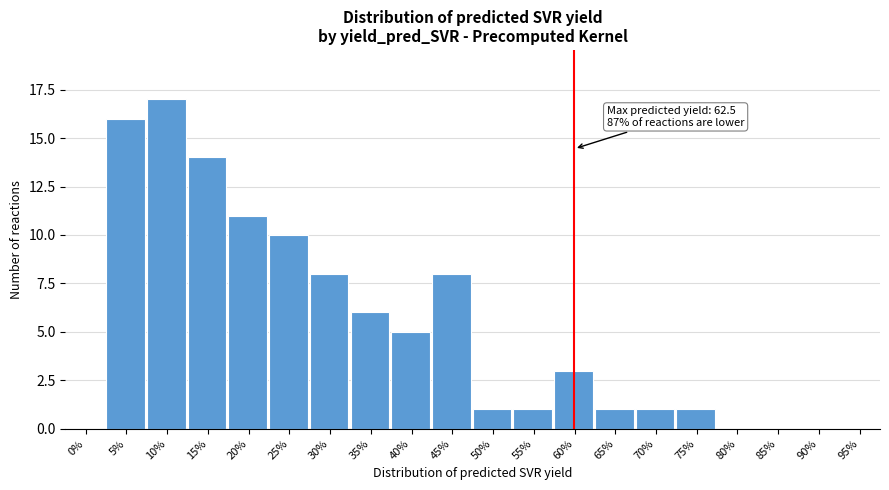

Reading left to right, transcribe all the data shown in this chart.

0%=0	5%=16	10%=17	15%=14	20%=11	25%=10	30%=8	35%=6	40%=5	45%=8	50%=1	55%=1	60%=3	65%=1	70%=1	75%=1	80%=0	85%=0	90%=0	95%=0